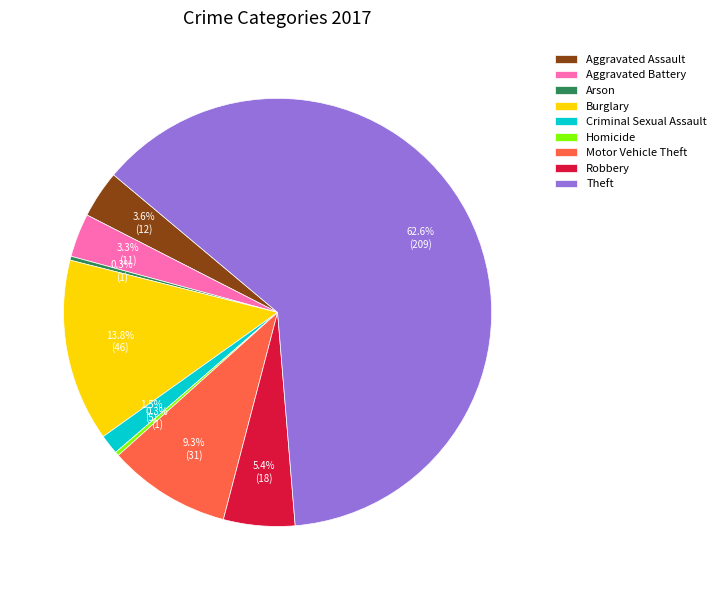

To the nearest percent, what is the combined percentage of Aggravated Assault and Robbery?

9%